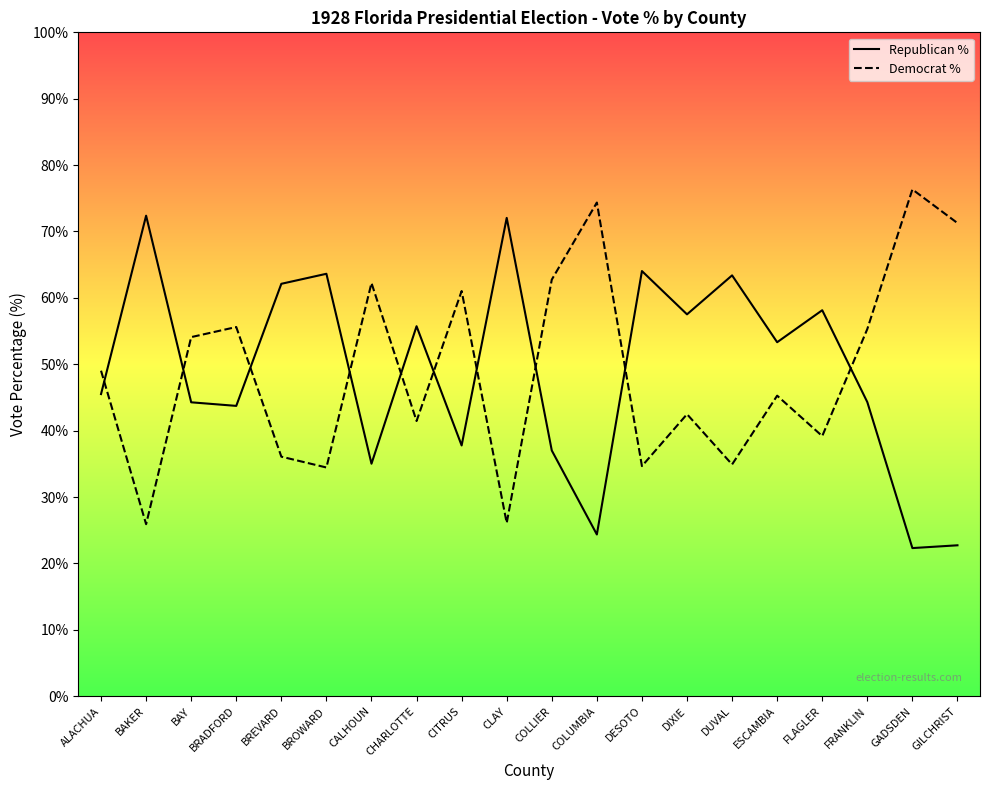

At which label does Democrat % first exceed 49?

ALACHUA